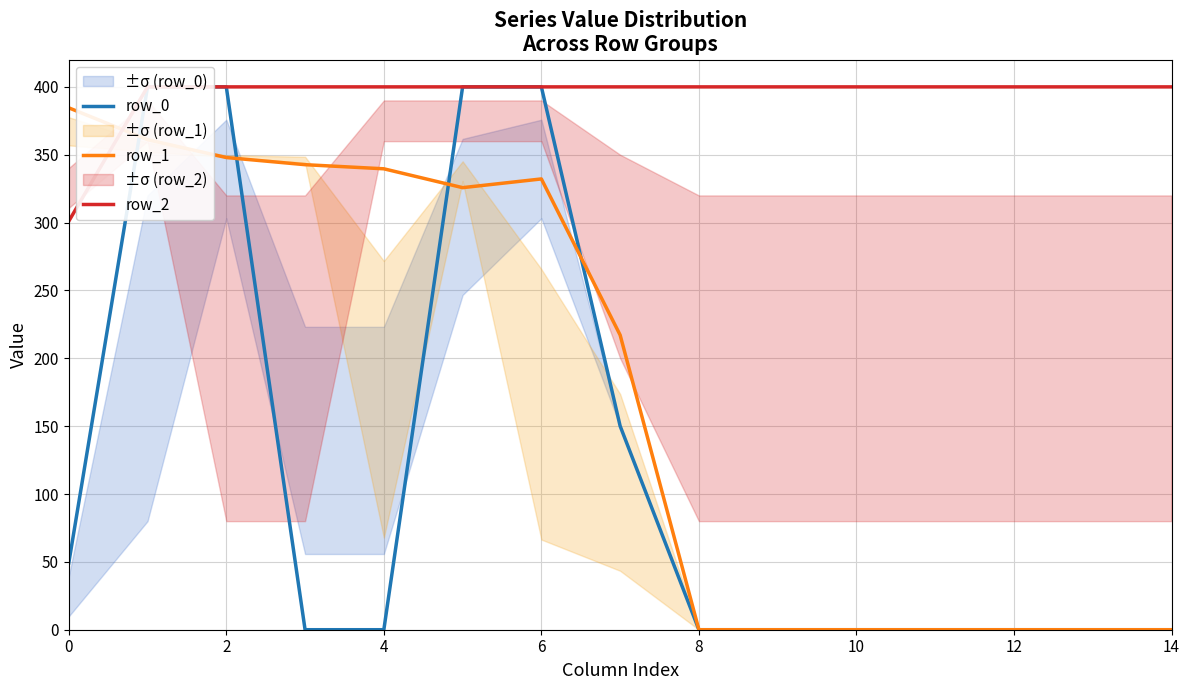

How many distinct data groups are displayed?

3